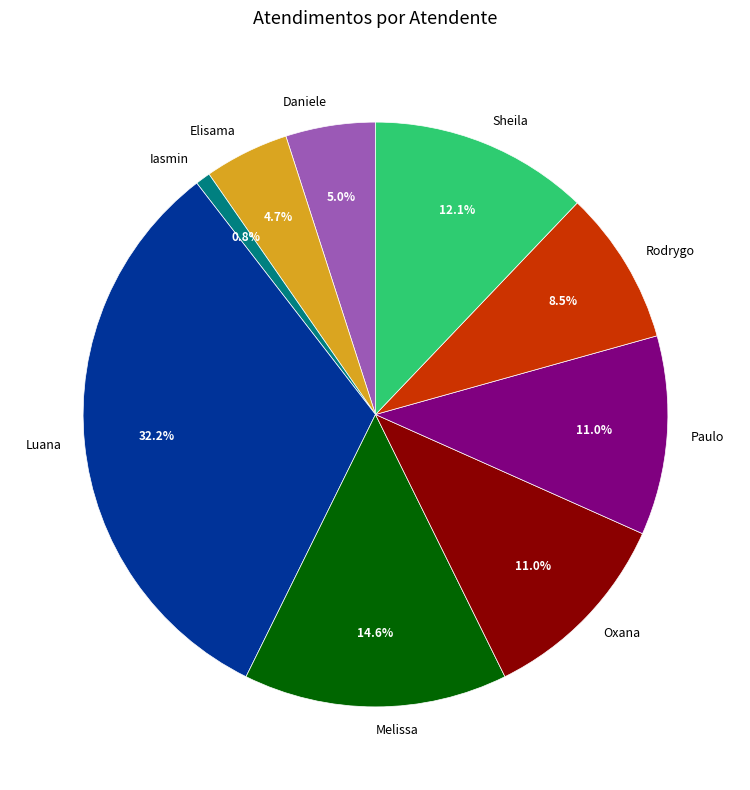

Which slice is the largest?

Luana